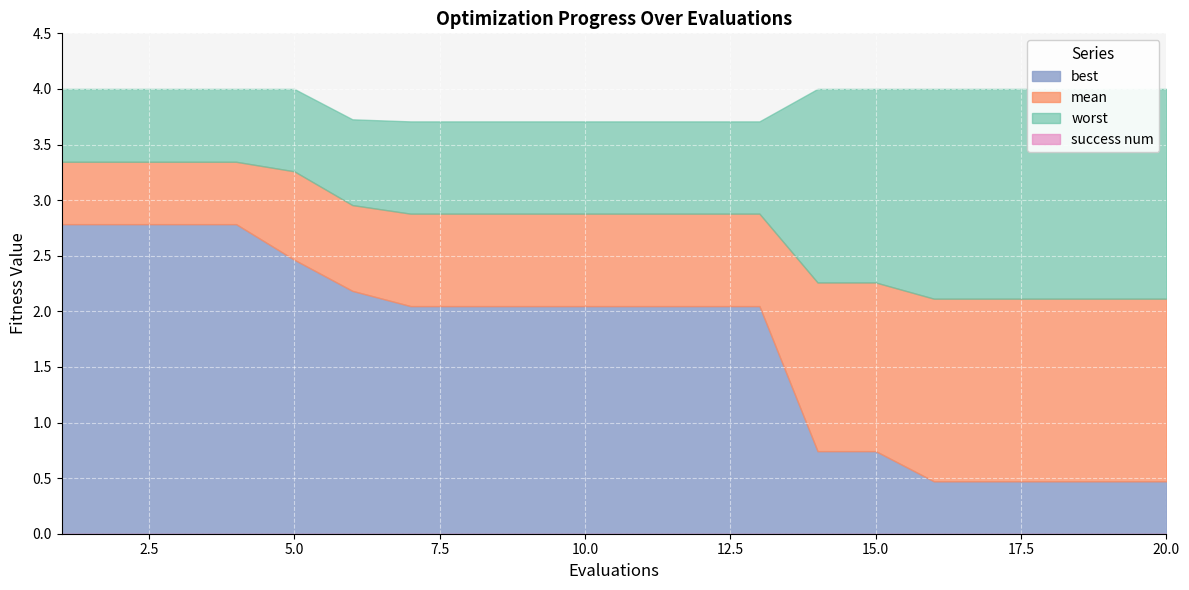

List the labels in order of best value, largest first.

1, 2, 3, 4, 5, 6, 7, 8, 9, 10, 11, 12, 13, 14, 15, 16, 17, 18, 19, 20